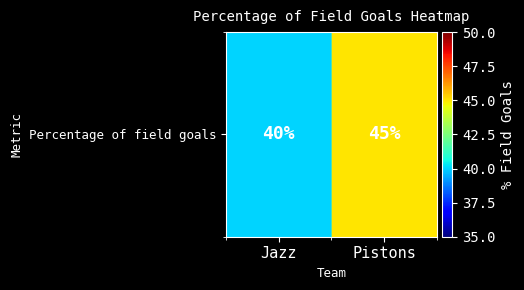

Between Jazz and Pistons, which is larger?

Pistons